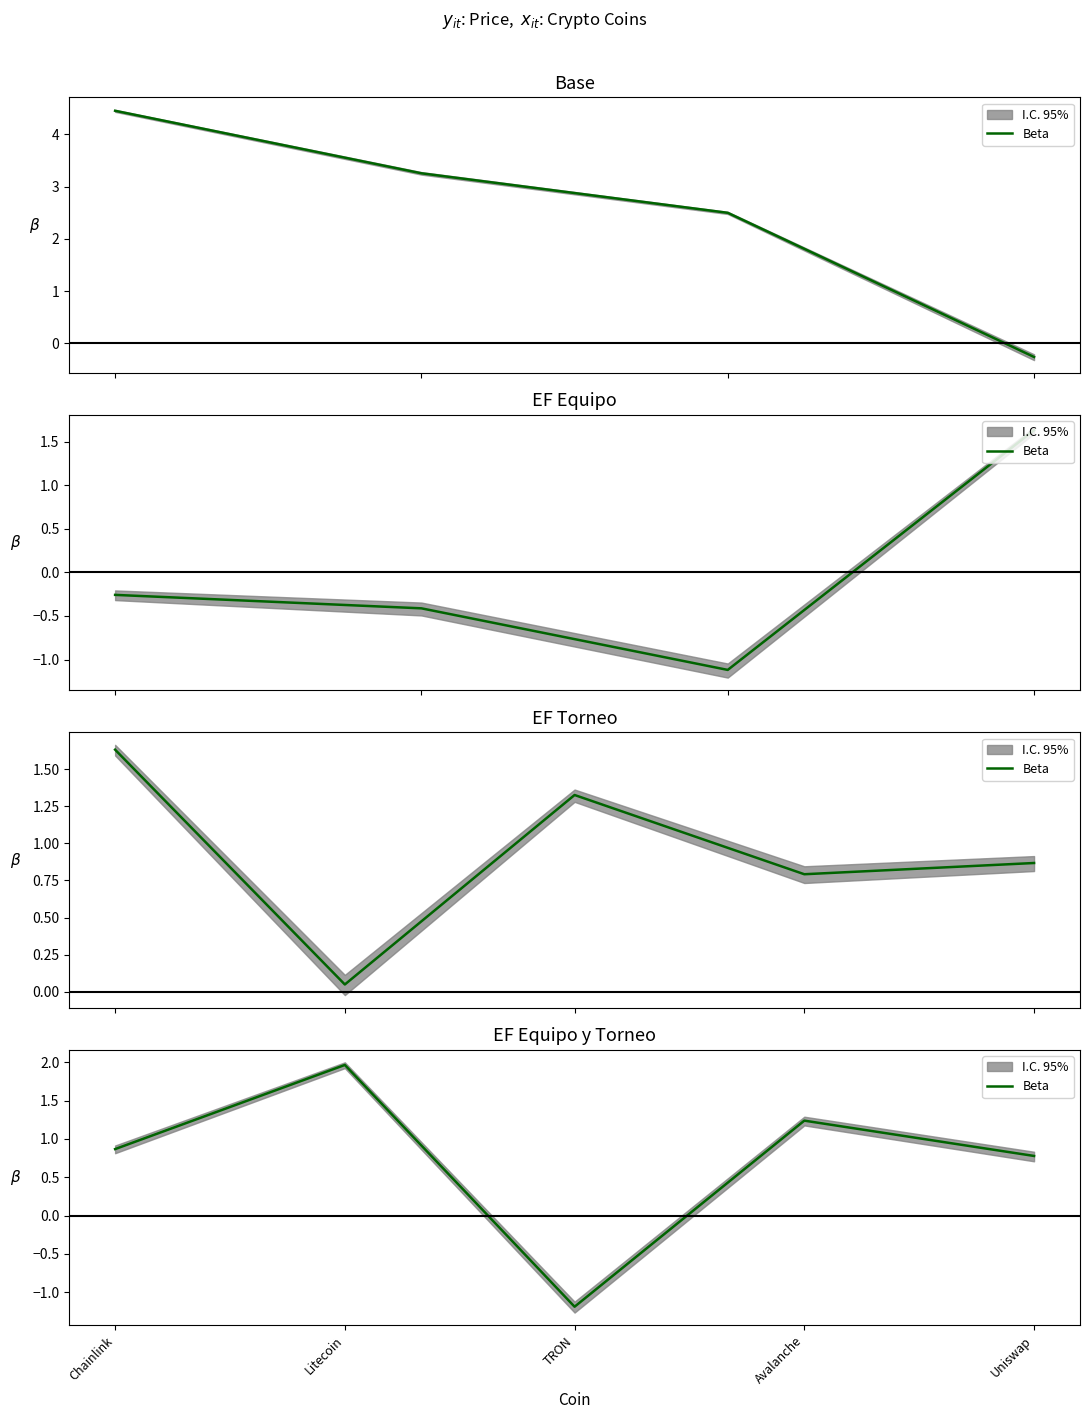

How many points are lower than both their immediate neighbors (excluding endpoints)?

1